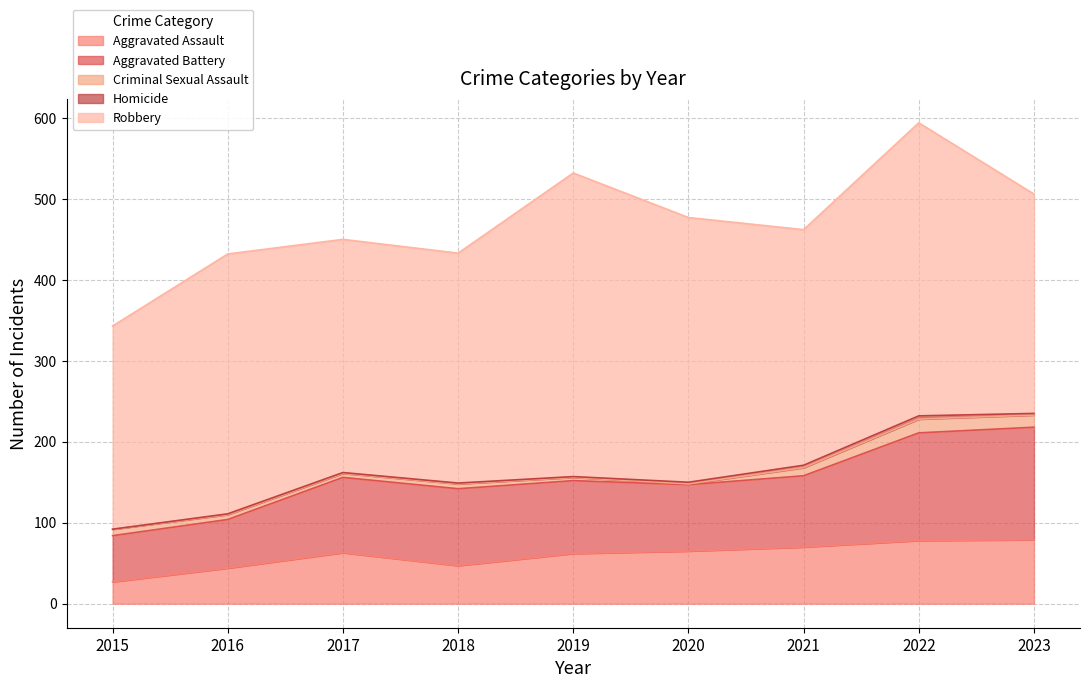

How many lines are shown in the chart?

5